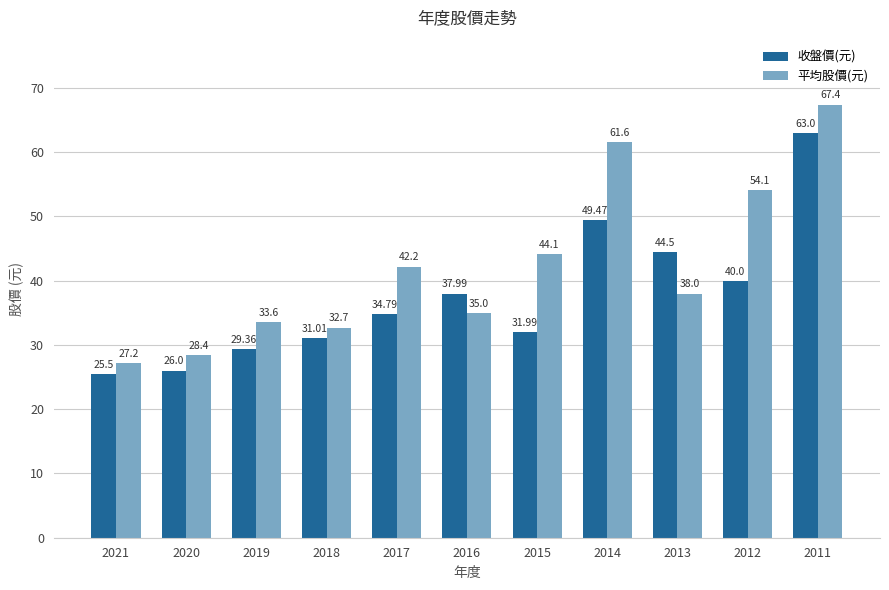

What value does the 平均股價(元) series have at 2013?

38.0